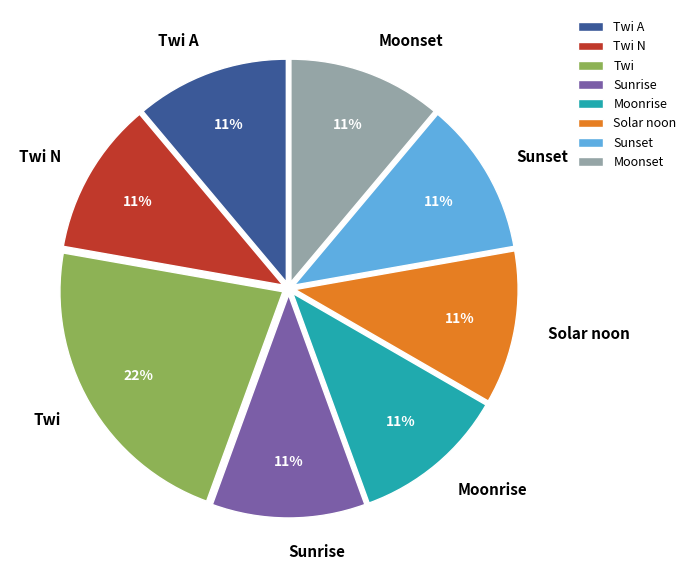

Which slice is the largest?

Twi